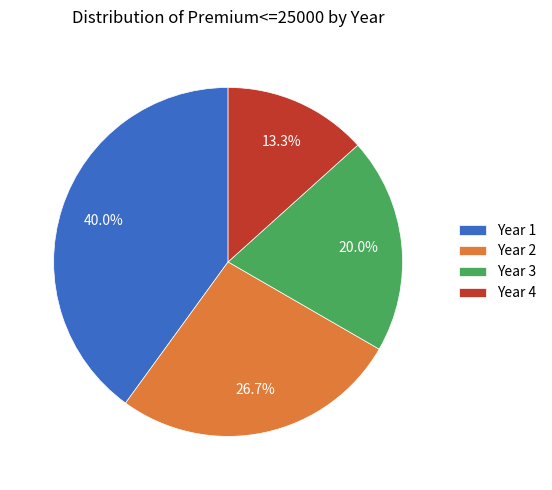

To the nearest percent, what percentage of the pie is Year 4?

13%